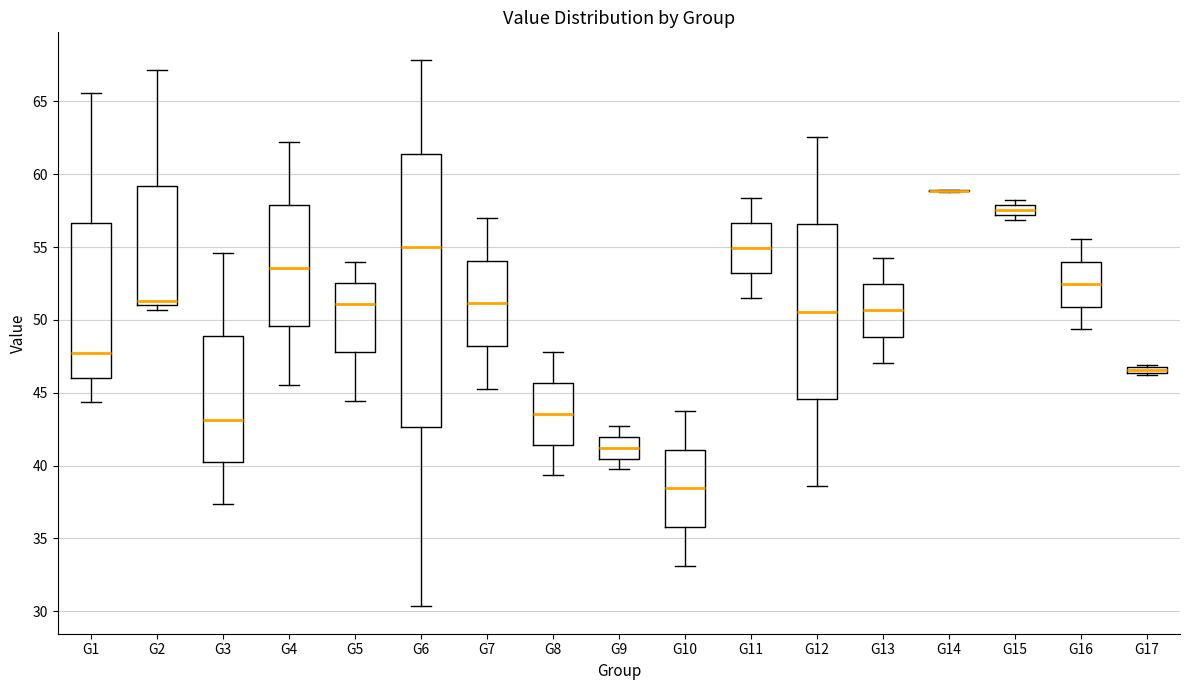

Which box is the tallest, from its lower edge to its upper edge?

G6